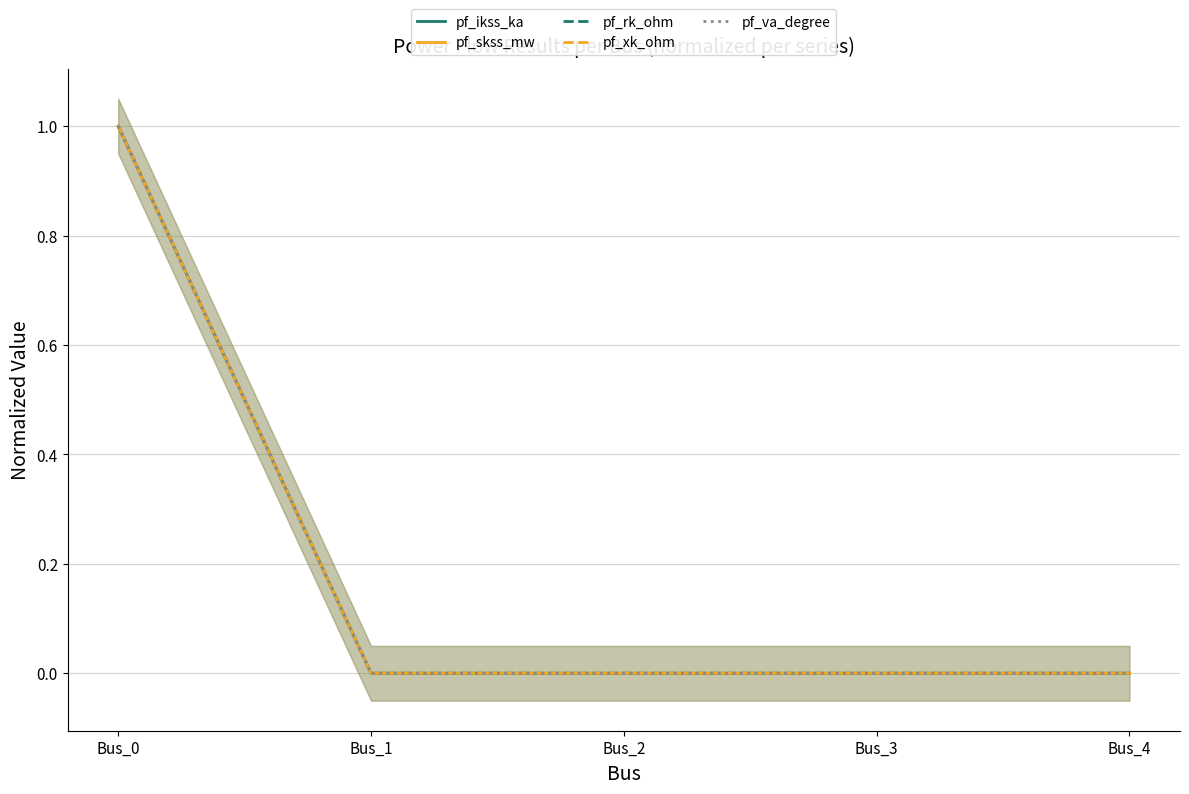

Where is pf_xk_ohm nearest to the value 0?

Bus_1